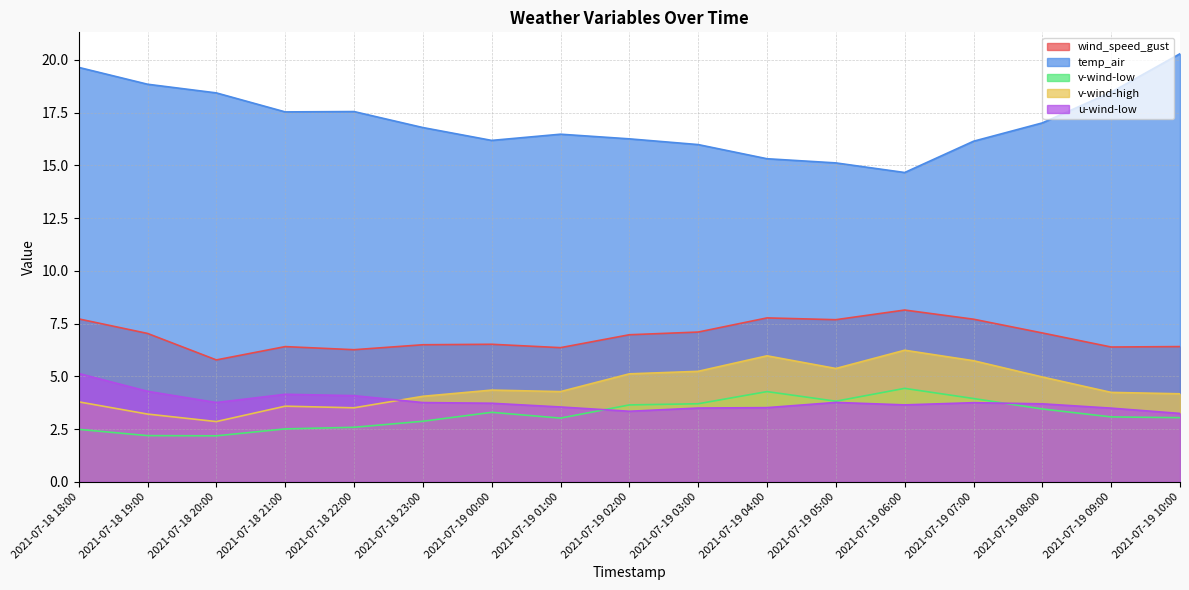

What value does the wind_speed_gust series have at 2021-07-19 04:00?

7.8